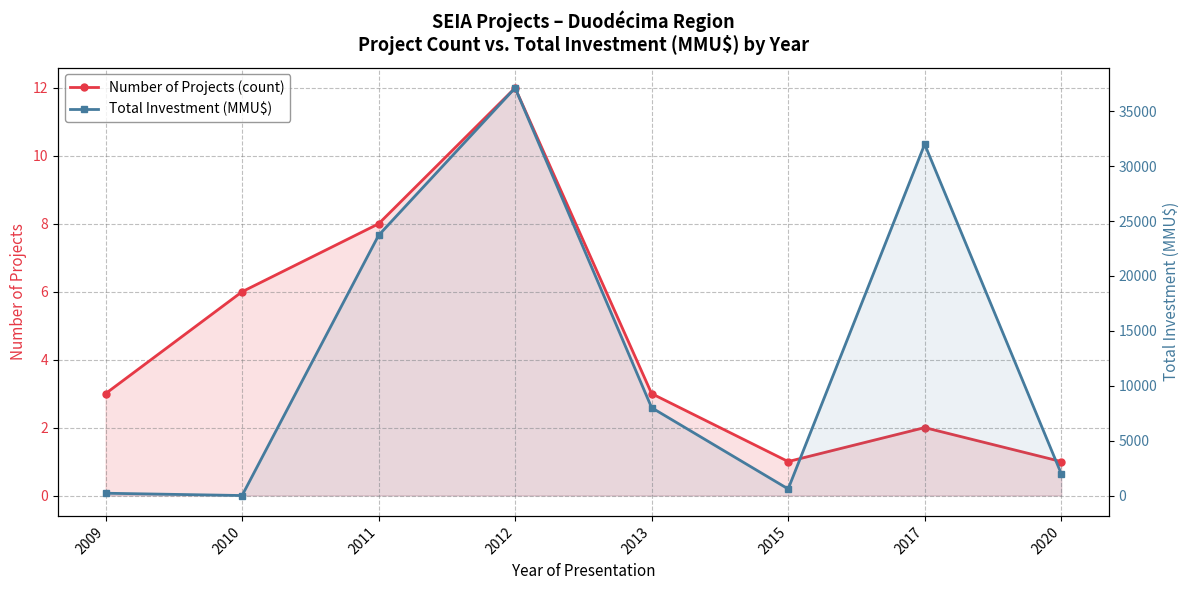

What is the total value across all series at 2017?

32002